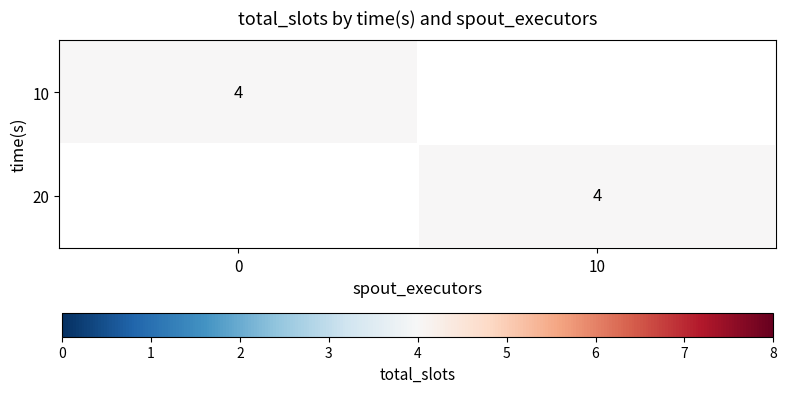

List the labels in order of 10 value, largest first.

20, 10